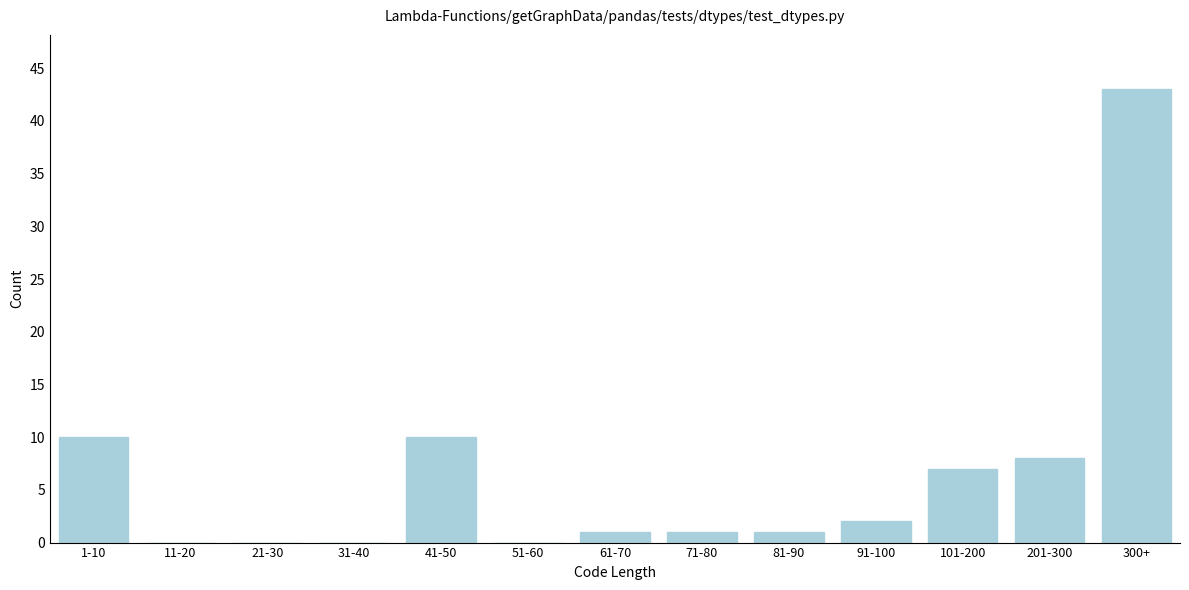

Reading right to left, transcribe all the data shown in this chart.

300+=43	201-300=8	101-200=7	91-100=2	81-90=1	71-80=1	61-70=1	51-60=0	41-50=10	31-40=0	21-30=0	11-20=0	1-10=10